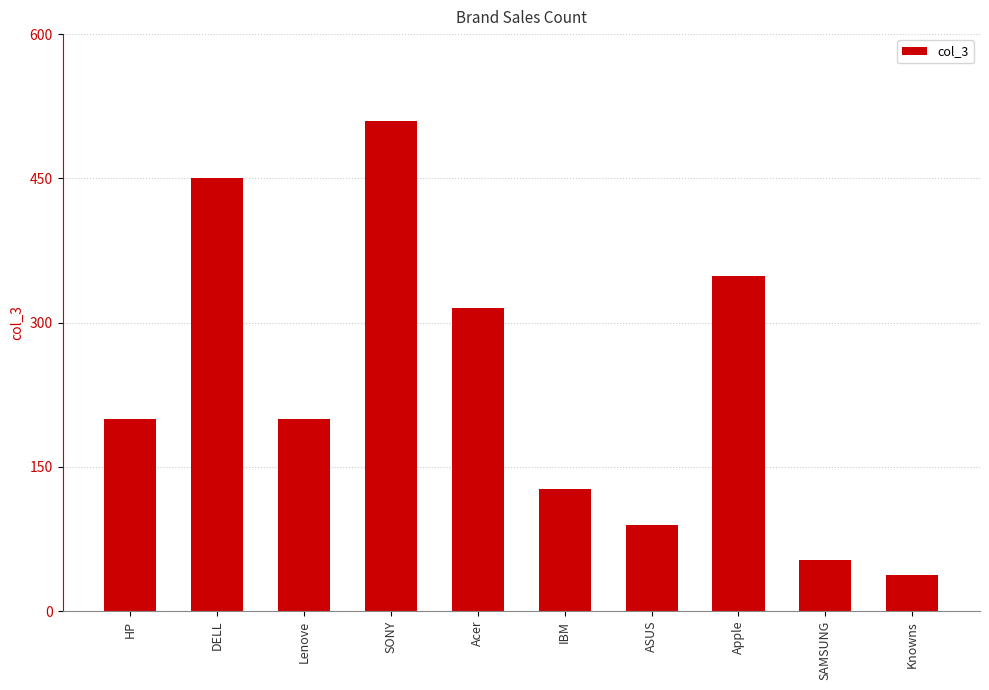

How many series are shown in this chart?

1